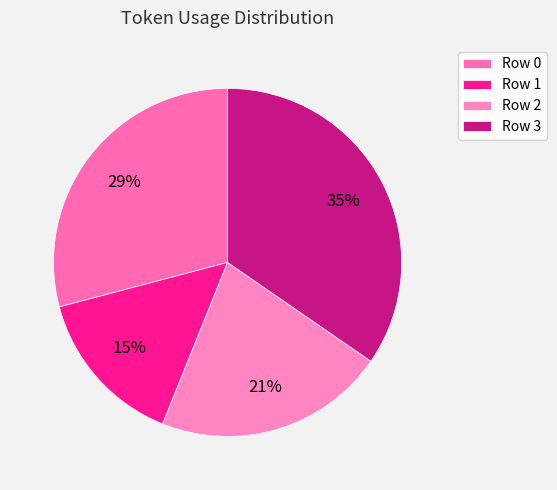

Is Row 3 the majority of the pie?

No